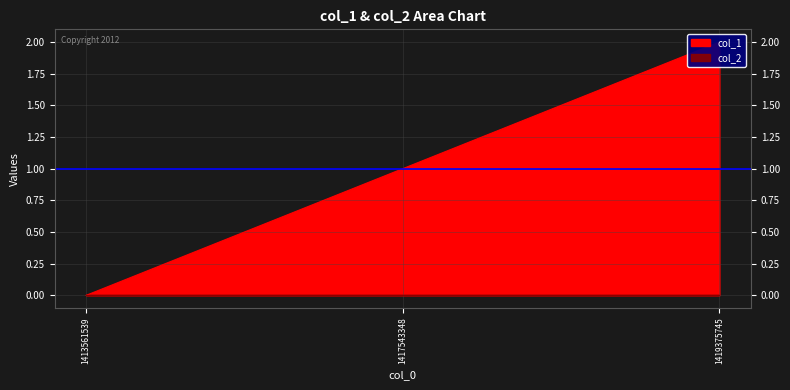

What is the average value?

1